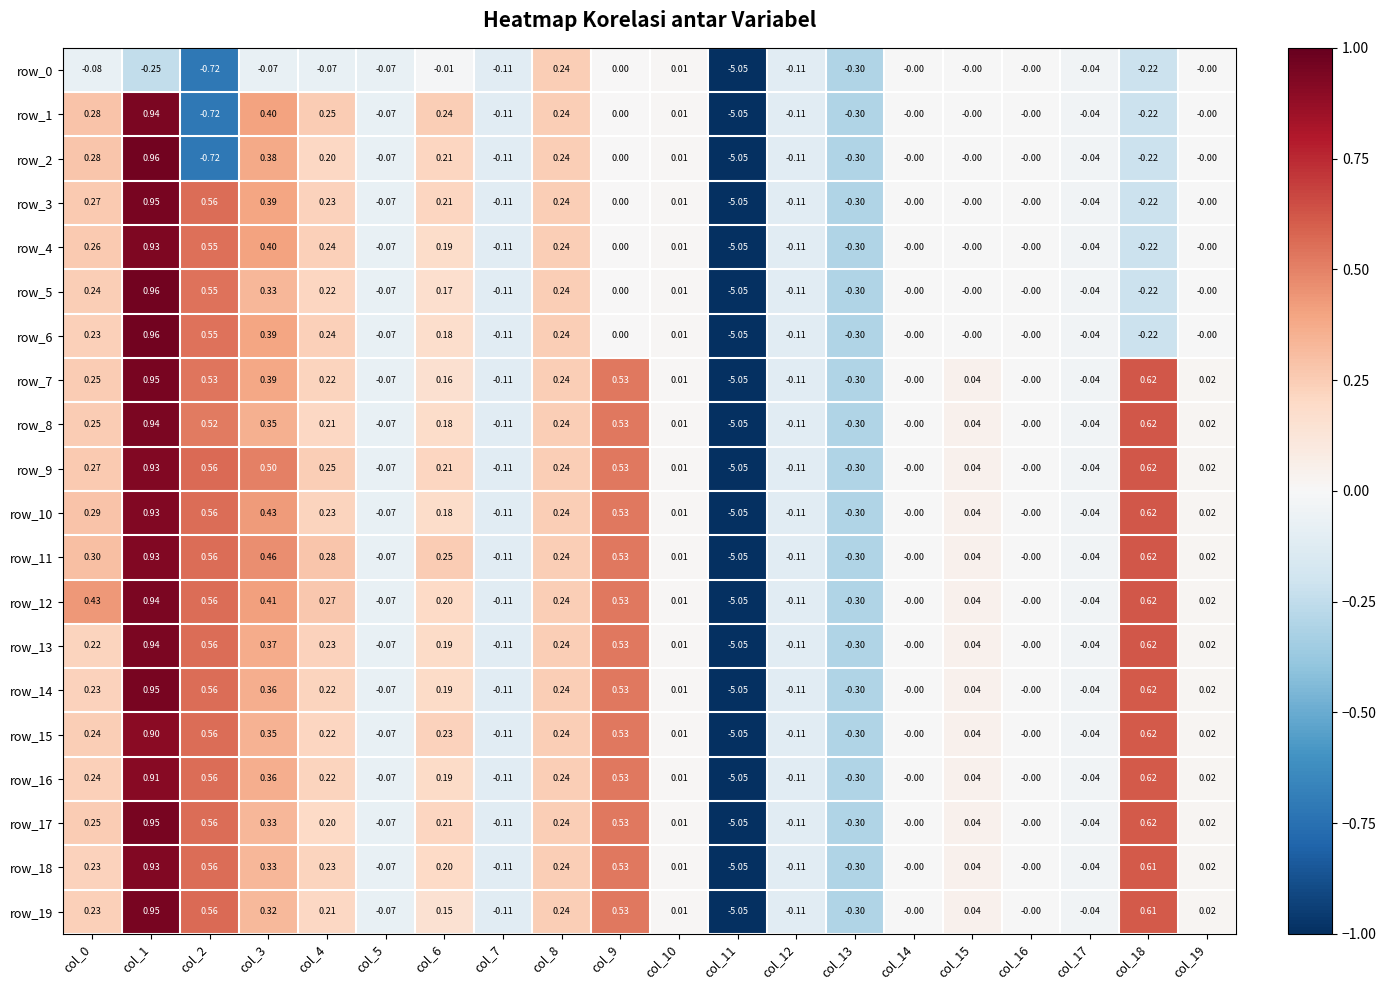

How many categories are shown in the chart?

20